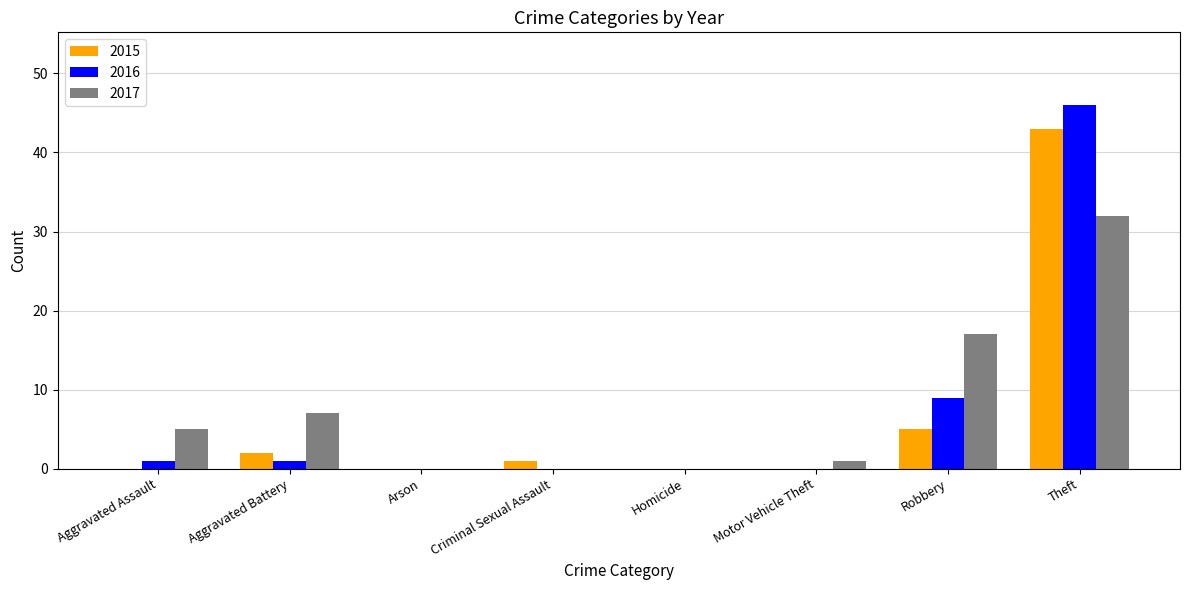

The 2016 series shows 1 at Aggravated Battery. True or false?

True